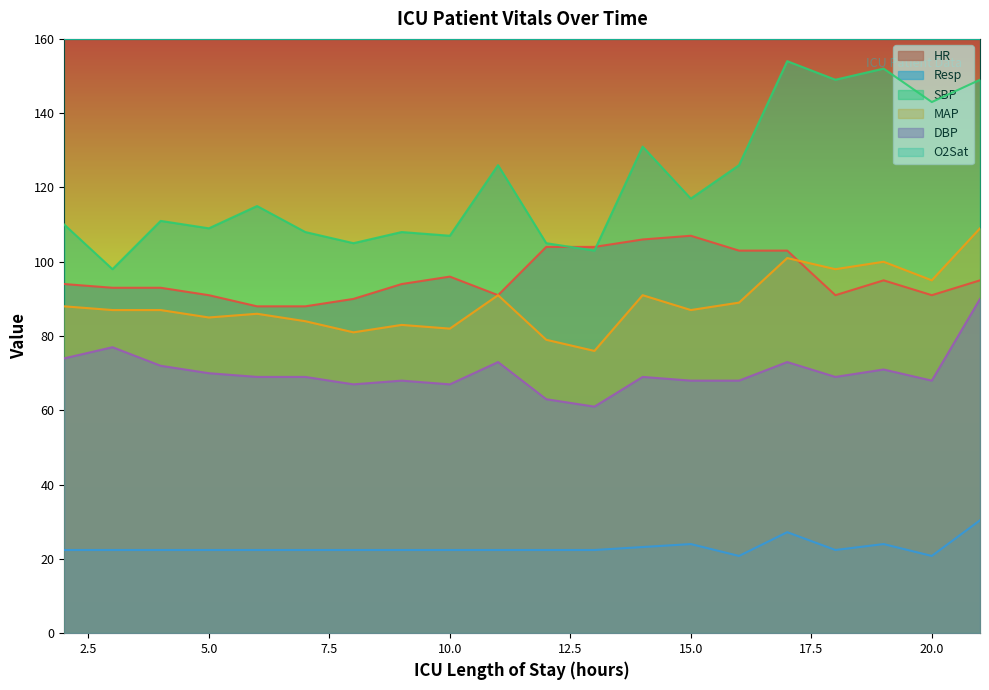

How many values in the MAP series are below 87?

8